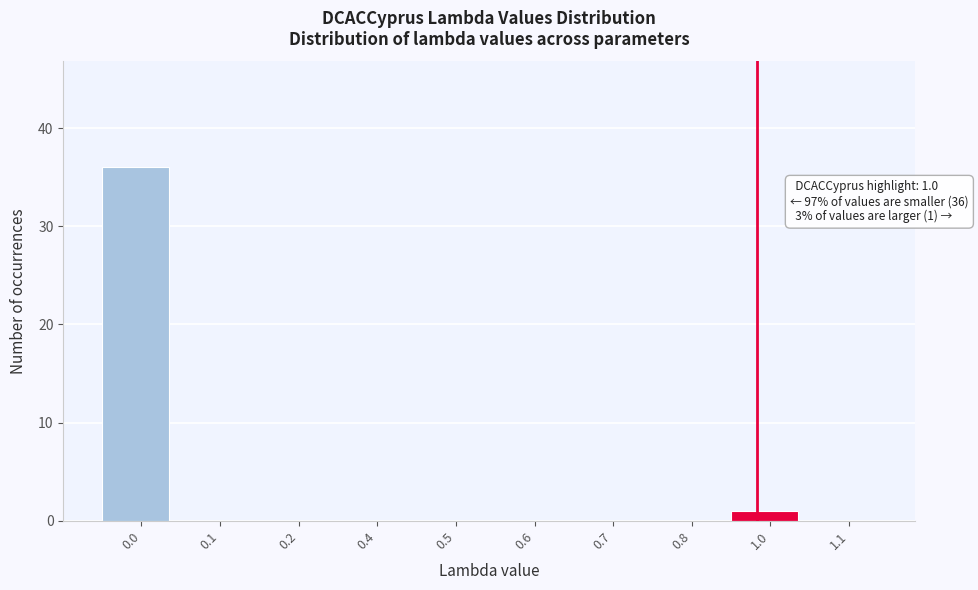

Reading left to right, transcribe all the data shown in this chart.

0.0=36	0.1=0	0.2=0	0.4=0	0.5=0	0.6=0	0.7=0	0.8=0	1.0=1	1.1=0